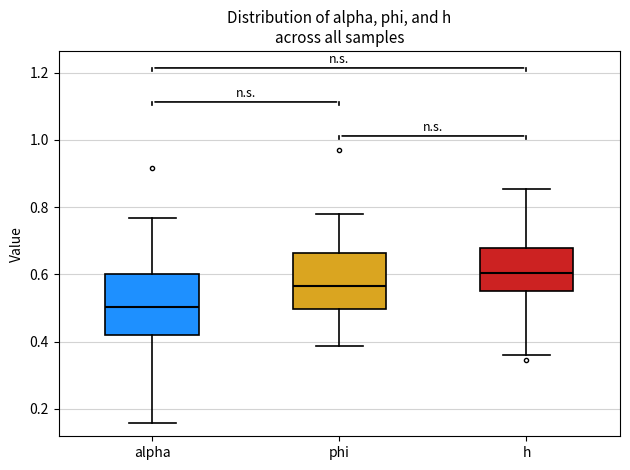

Reading left to right, transcribe this box plot: for each box, give where its median line is, the range the box spans, and where its two whiskers end, as read against the y-axis. The values are not printed on the chart, so give them approximately, as read against the axis.

alpha: median 0.50, box 0.42 to 0.60, whiskers 0.16 to 0.76
phi: median 0.56, box 0.50 to 0.66, whiskers 0.38 to 0.78
h: median 0.60, box 0.54 to 0.68, whiskers 0.36 to 0.86